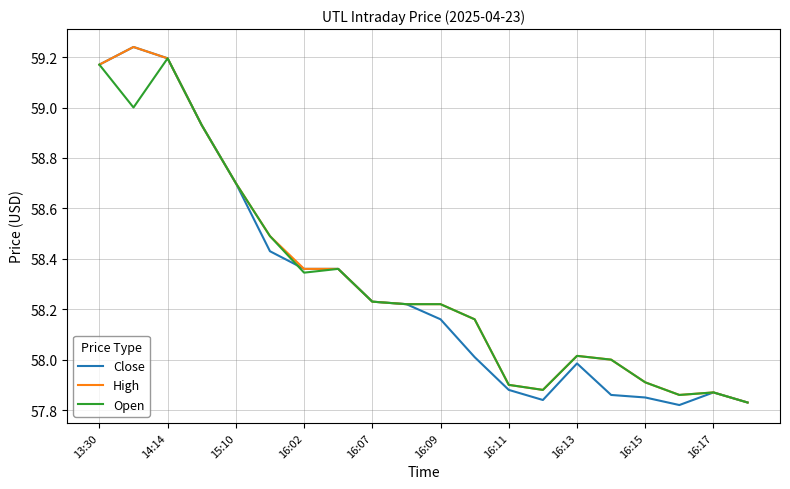

What is the maximum value for Open?

59.2